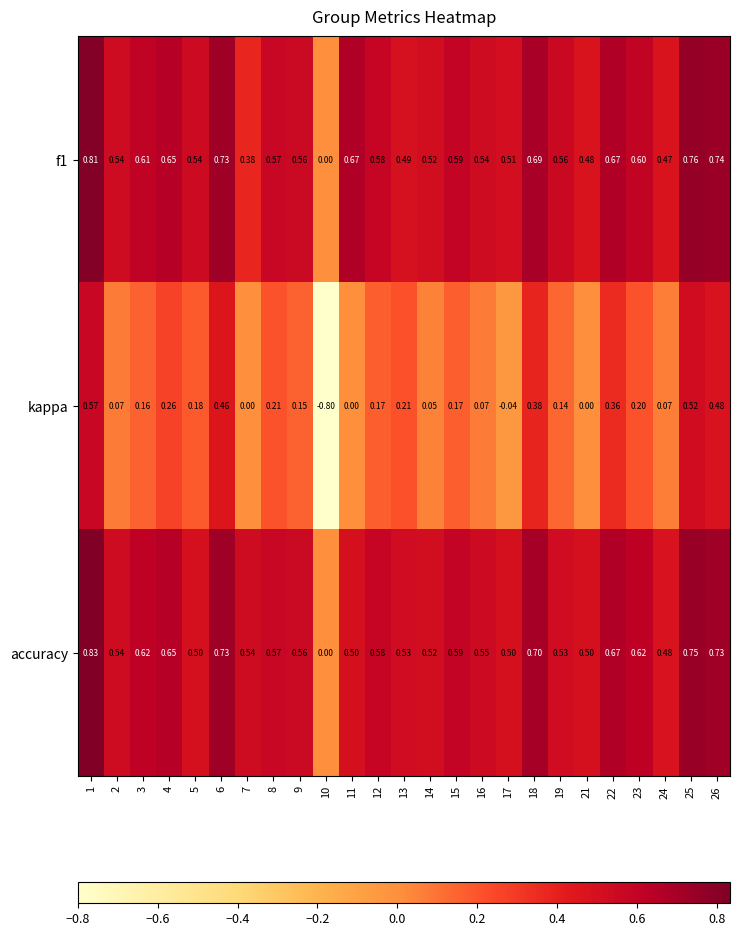

Is the value of accuracy at 6 greater than the value of f1 at 21?

Yes